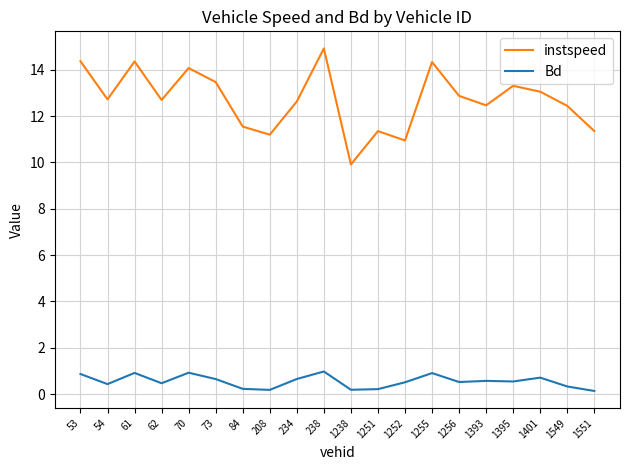

True or false: Bd has more than 0 interior local peaks.

True